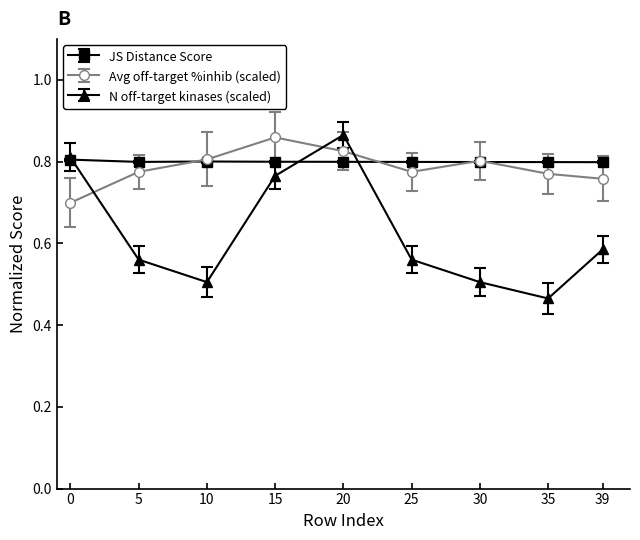

How many lines are shown in the chart?

3